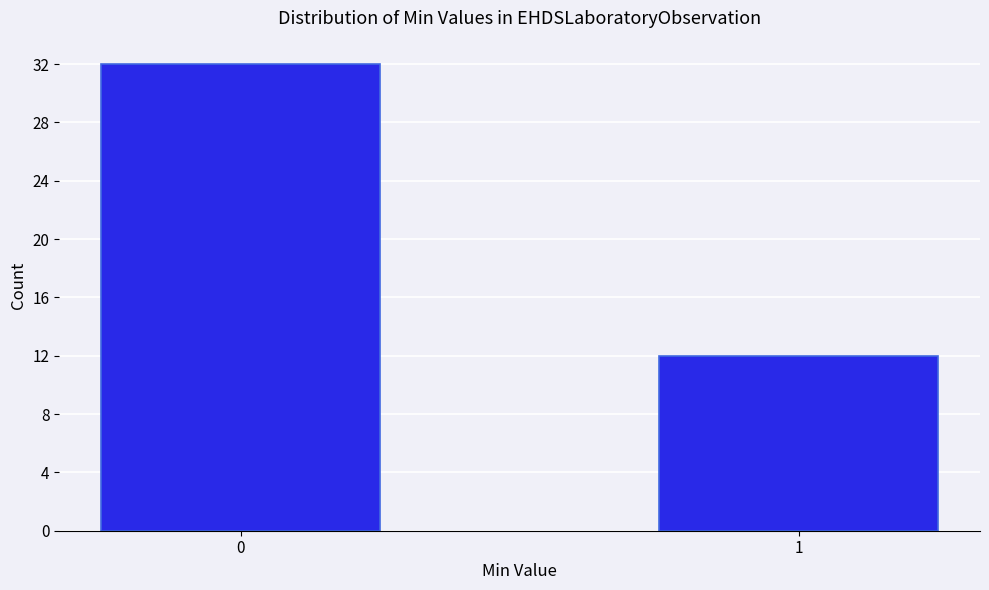

Reading left to right, list all the values displayed in this chart.

32	12